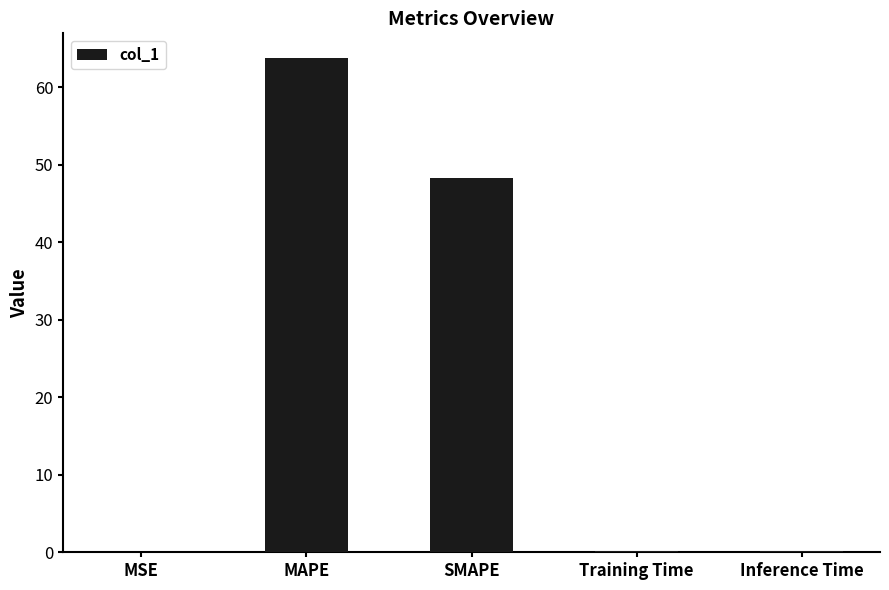

Which has a higher value, Inference Time or SMAPE?

SMAPE